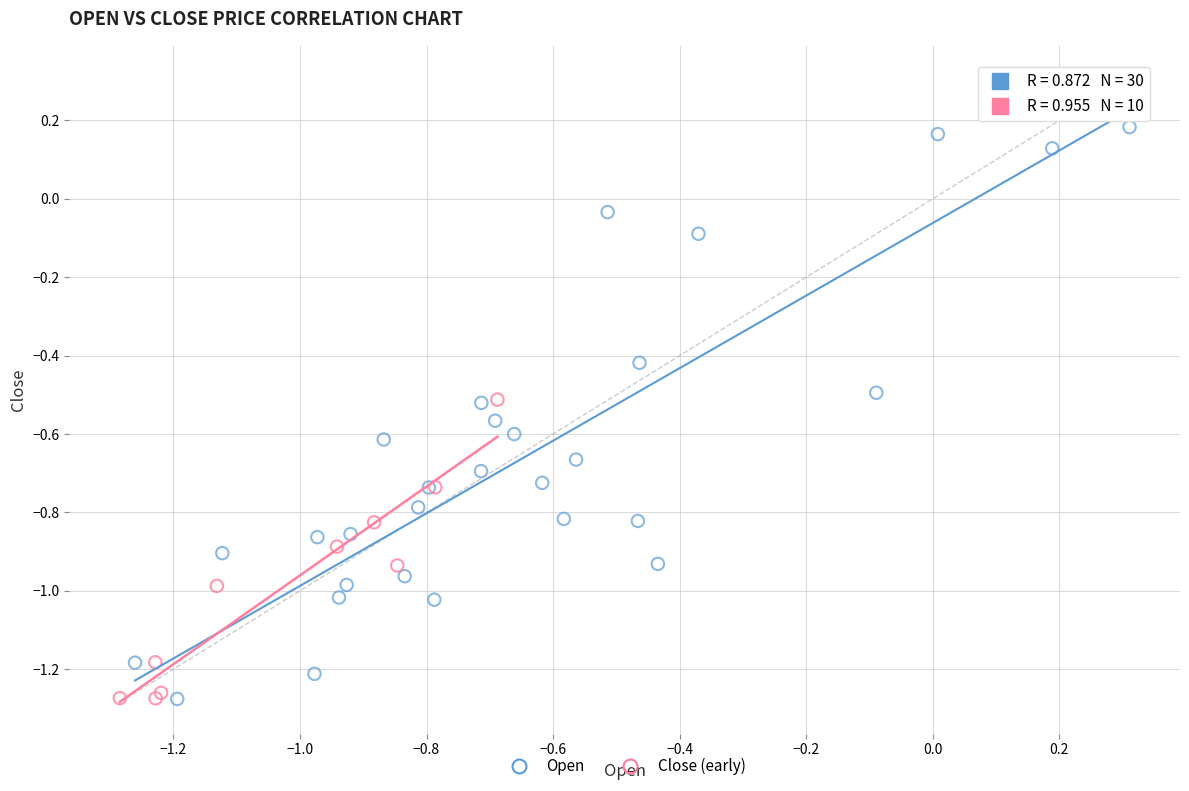

What are all the series names shown in the legend?

Open, Close (early)